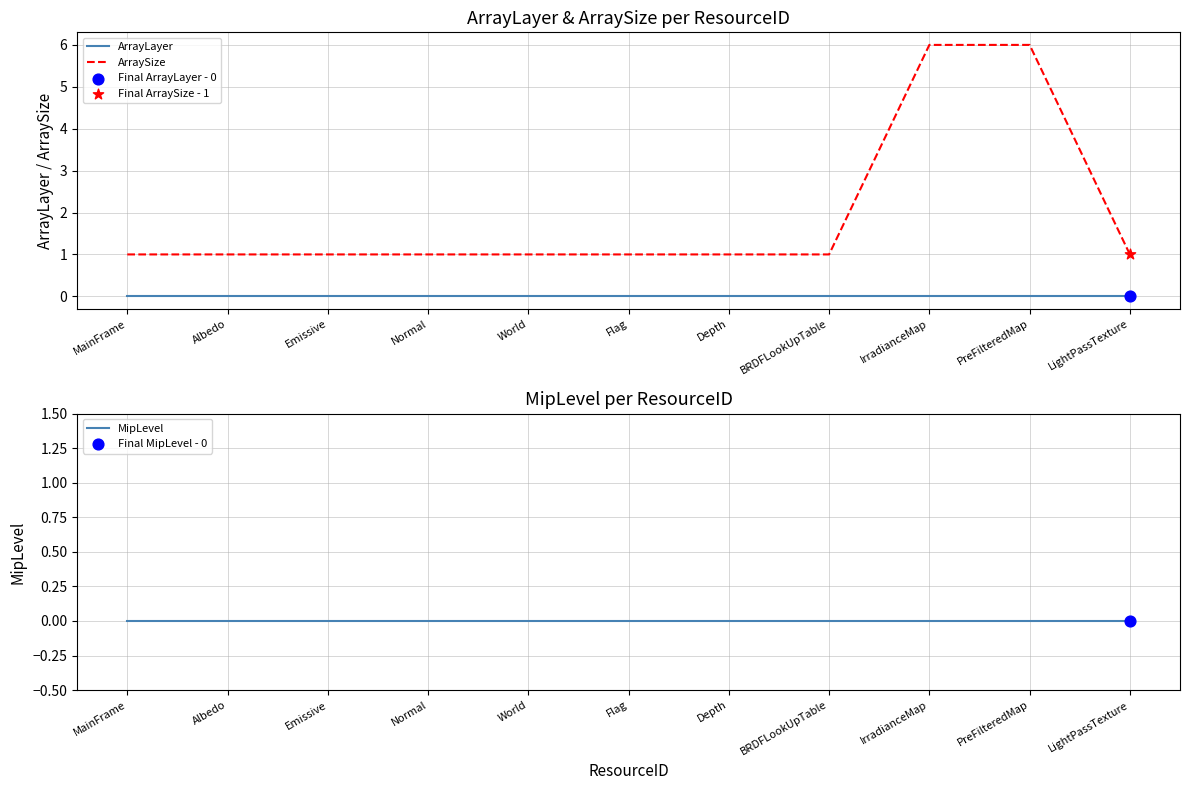

Which series has the widest spread of Y values?

ArraySize